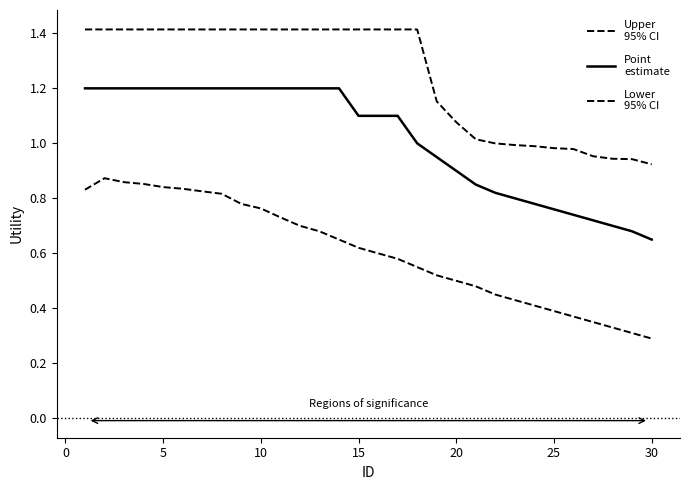

Does the chart have visible grid lines?

No